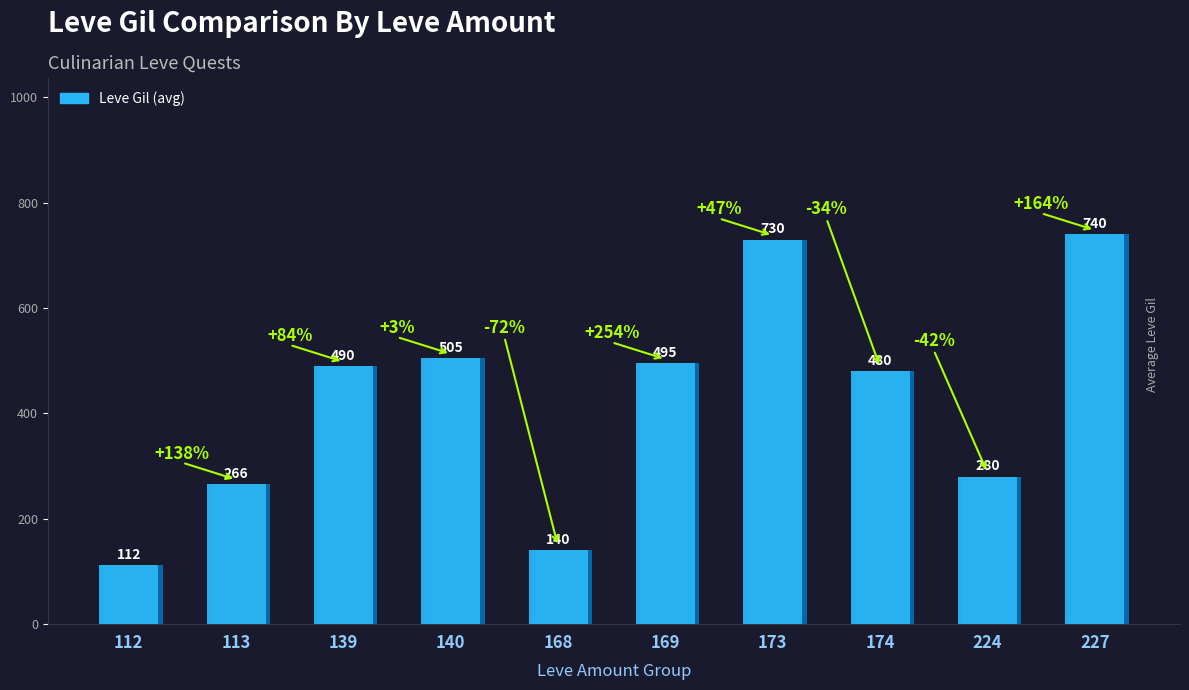

Rank the categories by value from lowest to highest.

112, 168, 113, 224, 174, 139, 169, 140, 173, 227